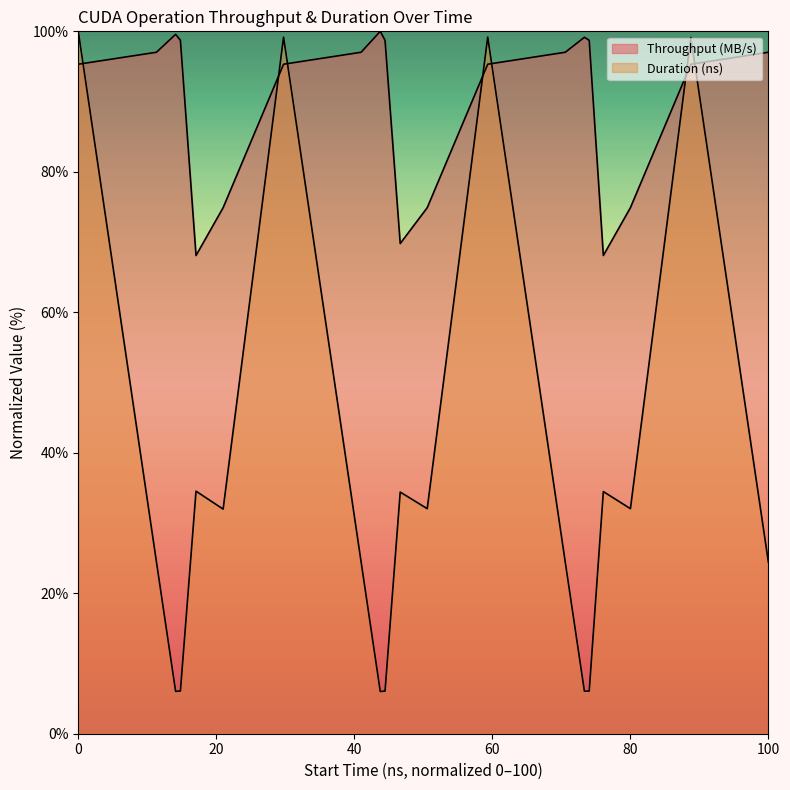

At how many categories does at least one series exceed 30?

20